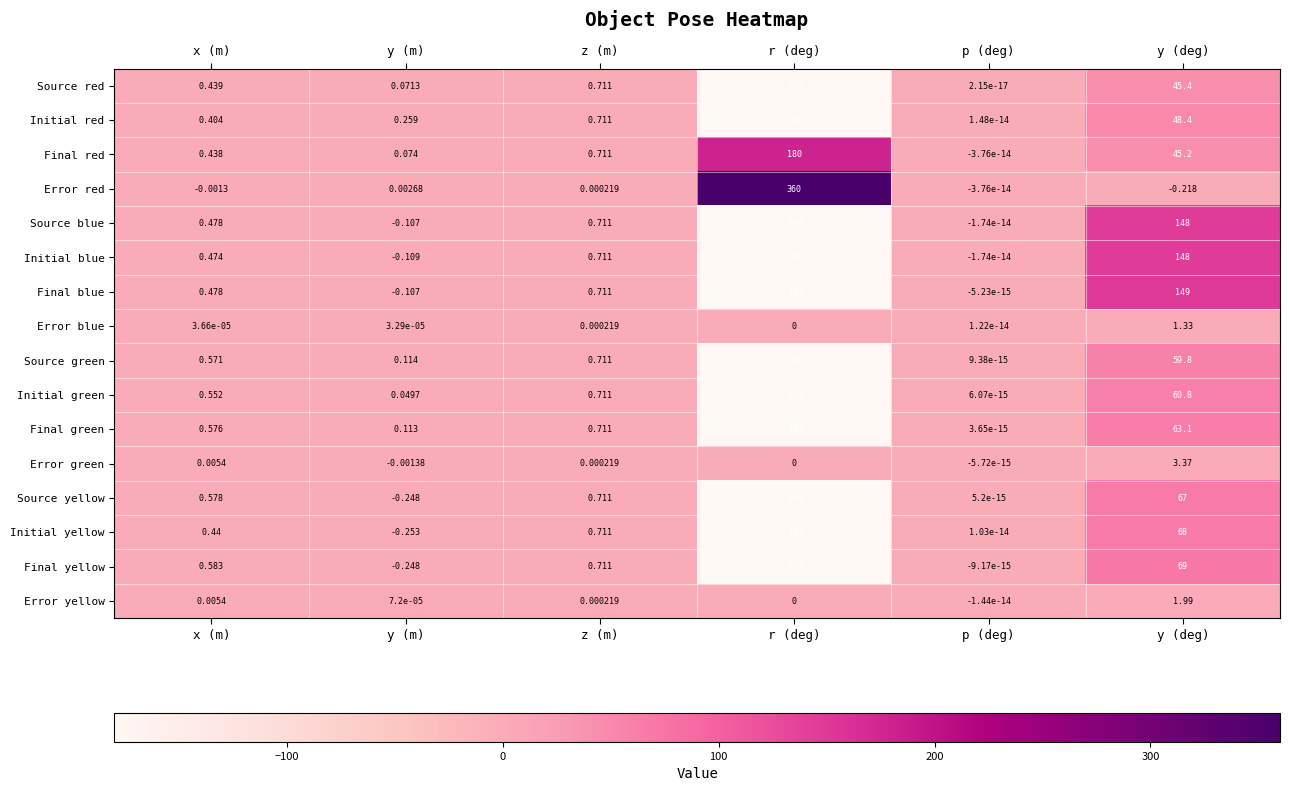

What is the total value across all series at y (m)?

-0.4